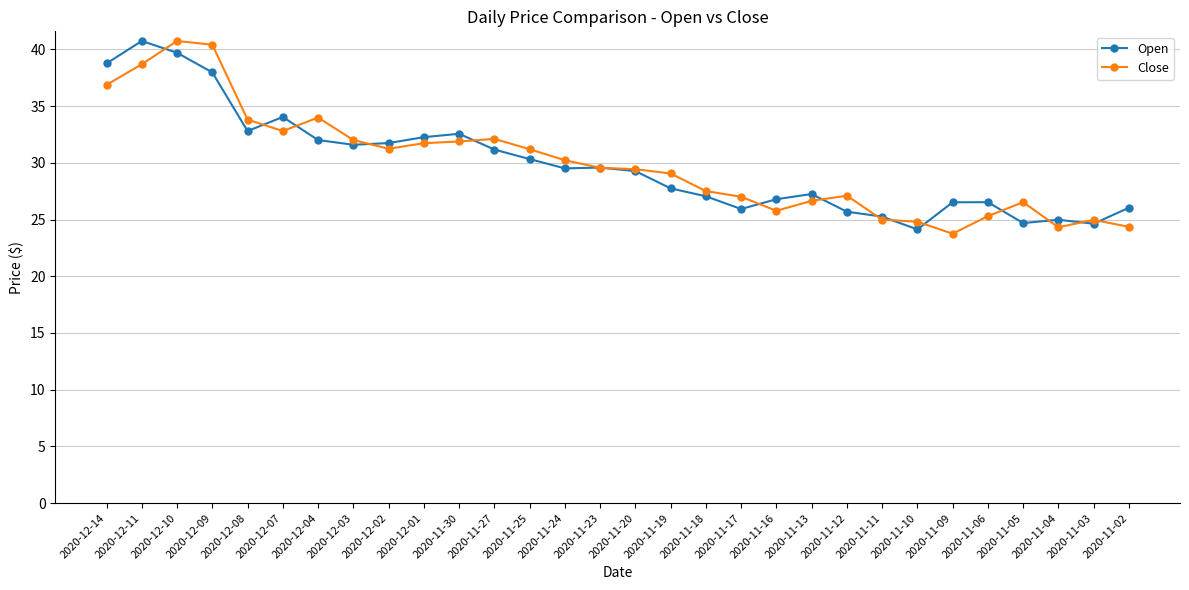

How many series are shown in this chart?

2